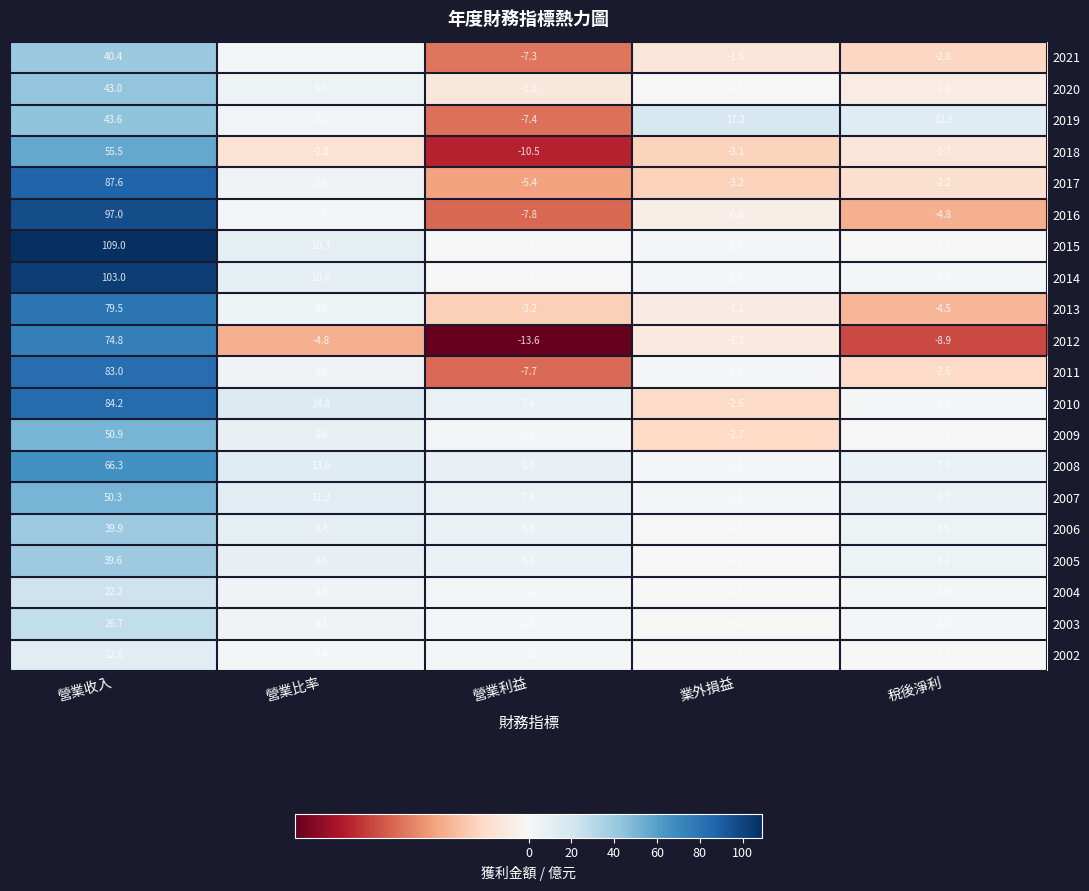

What is the difference between the highest and lowest values at 業外損益?

20.4